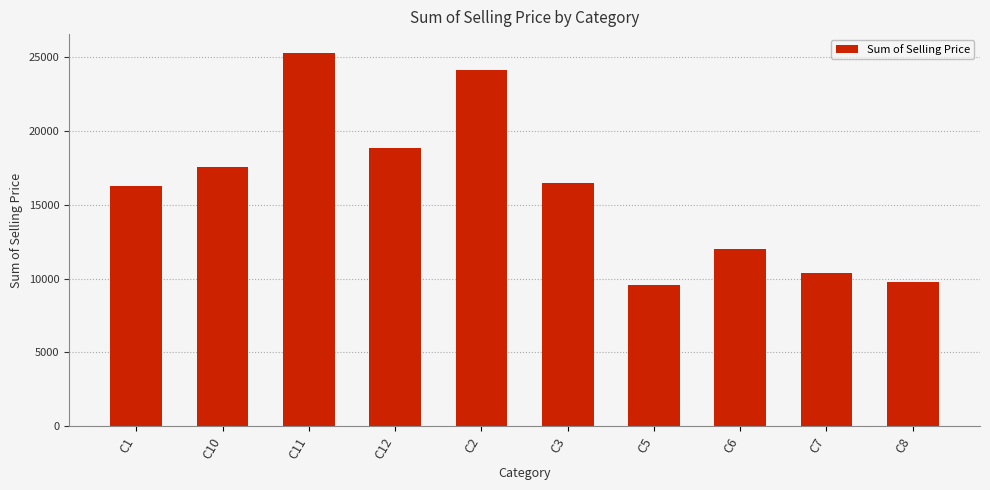

At which category does the chart reach its peak across all series?

C11